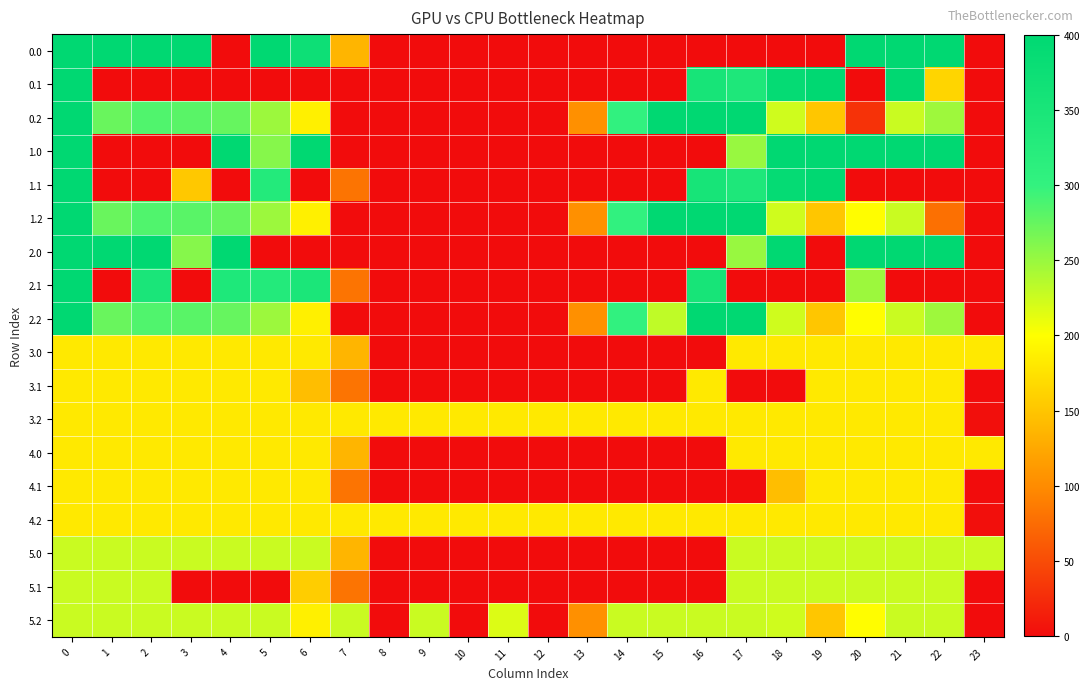

What is the spread (max minus min) of values at 12?

182.0